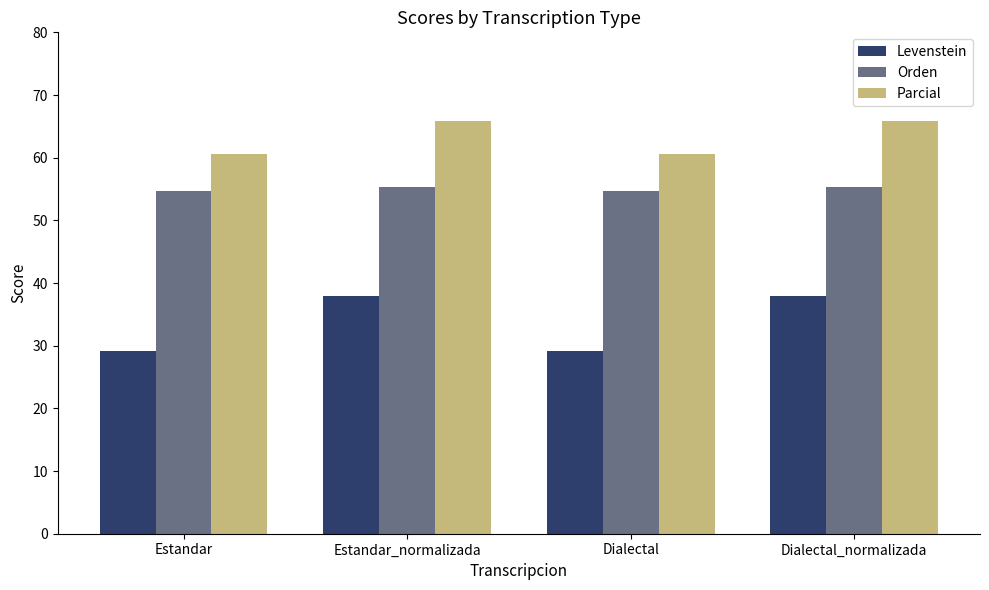

What is the spread (max minus min) of values at Dialectal_normalizada?

27.9